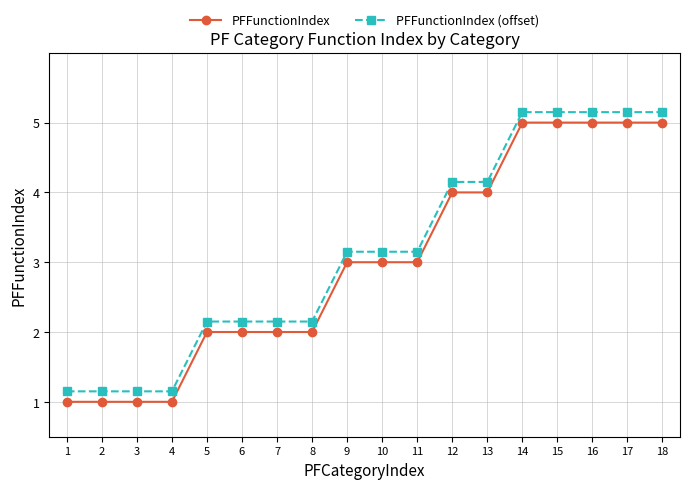

What is the total value across all series at 17?

10.2